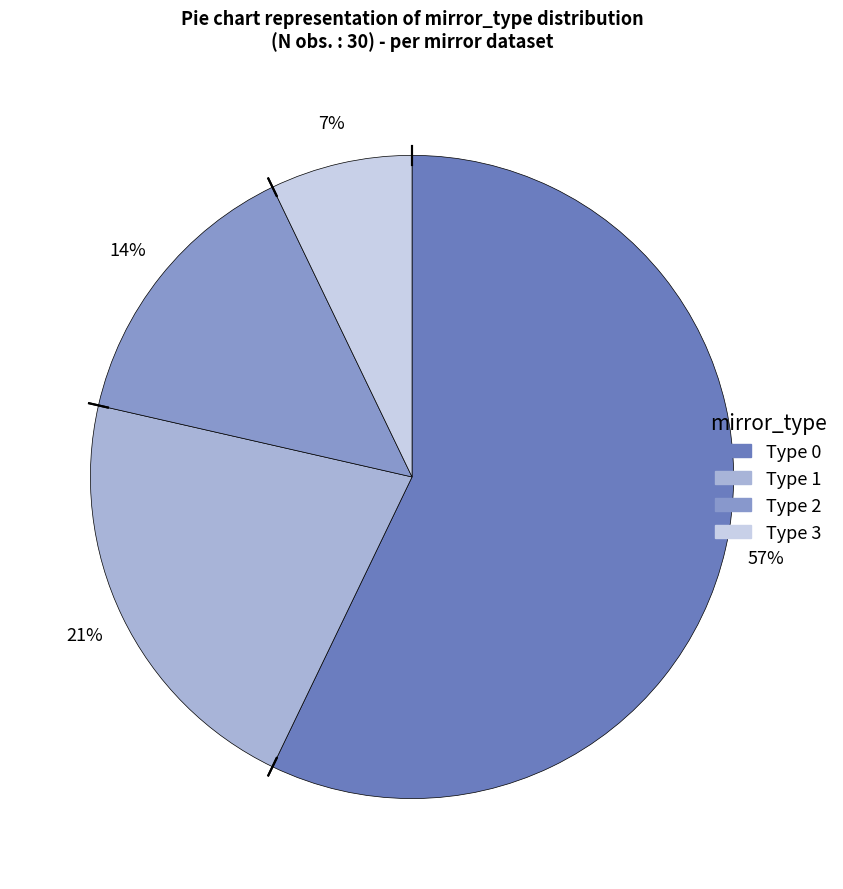

How many segments does this pie chart have?

4